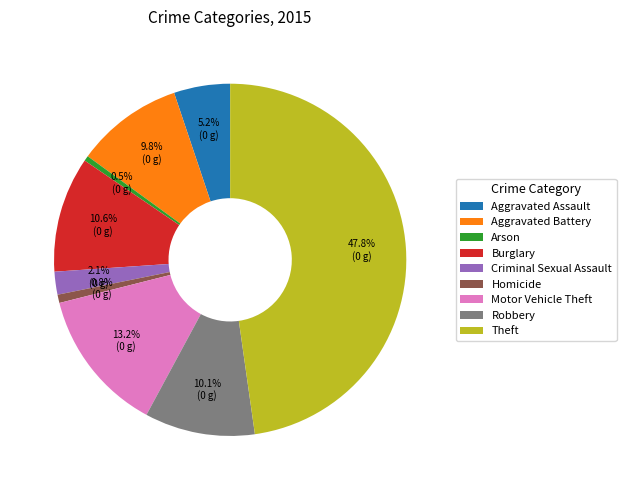

Which slice is the largest?

Theft